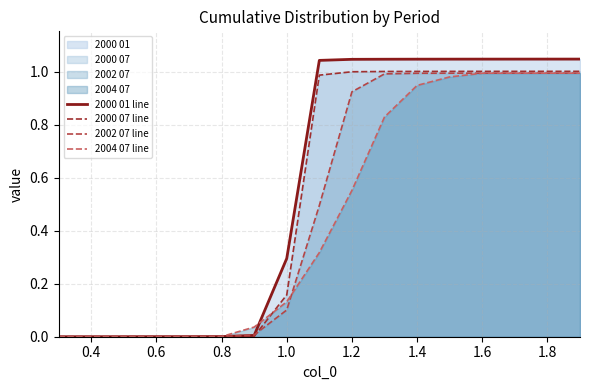

Which has a higher value, 1.6 or 0.2?

1.6